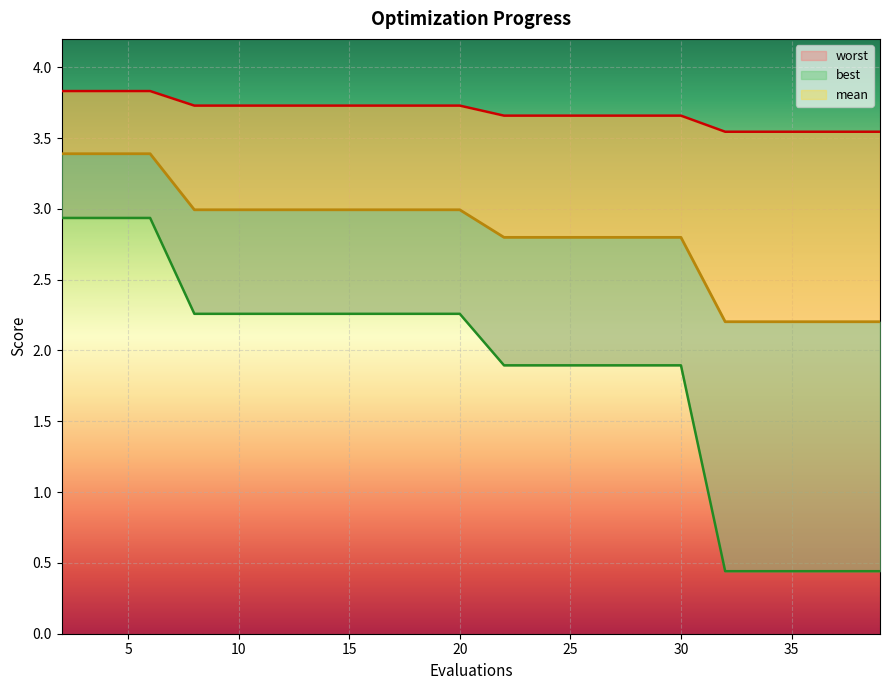

Reading right to left, what are all the values shown in this chart?

mean: 39=2.2	38=2.2	36=2.2	34=2.2	32=2.2	30=2.8	28=2.8	26=2.8	24=2.8	22=2.8	20=3.0	18=3.0	16=3.0	14=3.0	12=3.0	10=3.0	8=3.0	6=3.4	4=3.4	2=3.4
best: 39=0.4	38=0.4	36=0.4	34=0.4	32=0.4	30=1.9	28=1.9	26=1.9	24=1.9	22=1.9	20=2.3	18=2.3	16=2.3	14=2.3	12=2.3	10=2.3	8=2.3	6=2.9	4=2.9	2=2.9
worst: 39=3.5	38=3.5	36=3.5	34=3.5	32=3.5	30=3.7	28=3.7	26=3.7	24=3.7	22=3.7	20=3.7	18=3.7	16=3.7	14=3.7	12=3.7	10=3.7	8=3.7	6=3.8	4=3.8	2=3.8